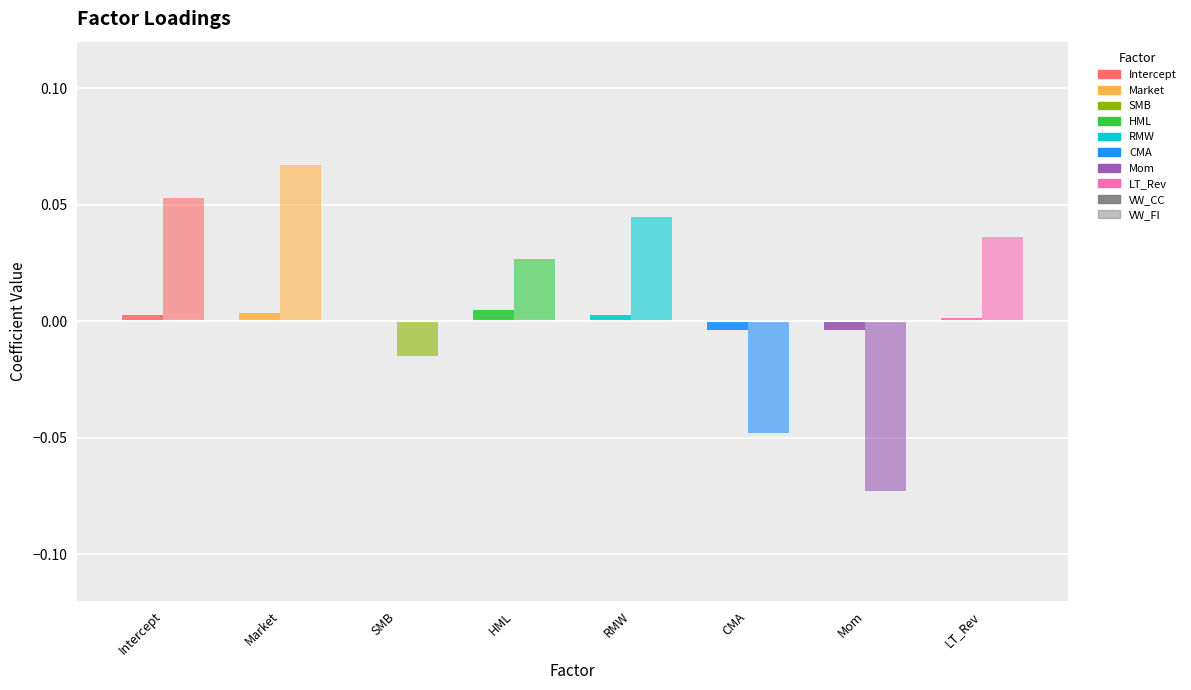

Which series has the largest range (max minus min)?

VW_FI